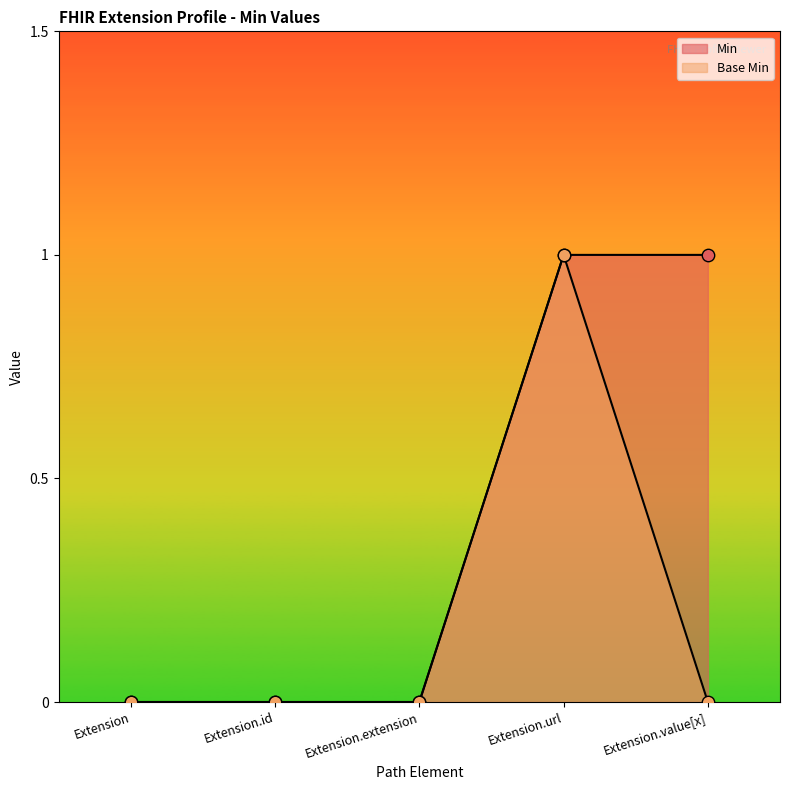

Which series contains the lowest Y value?

Min